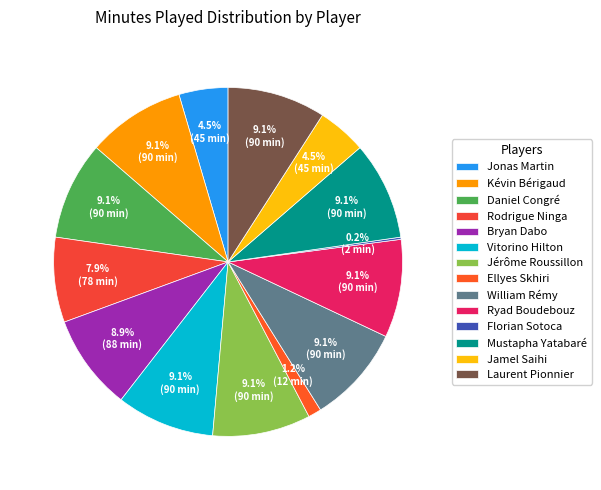

To the nearest percent, what is the difference between the largest and smallest slice percentages?

9%